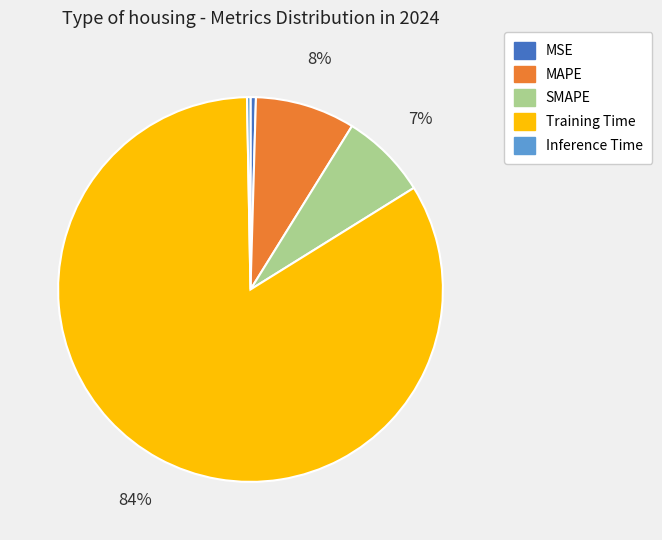

To the nearest percent, what is the average slice percentage?

20%